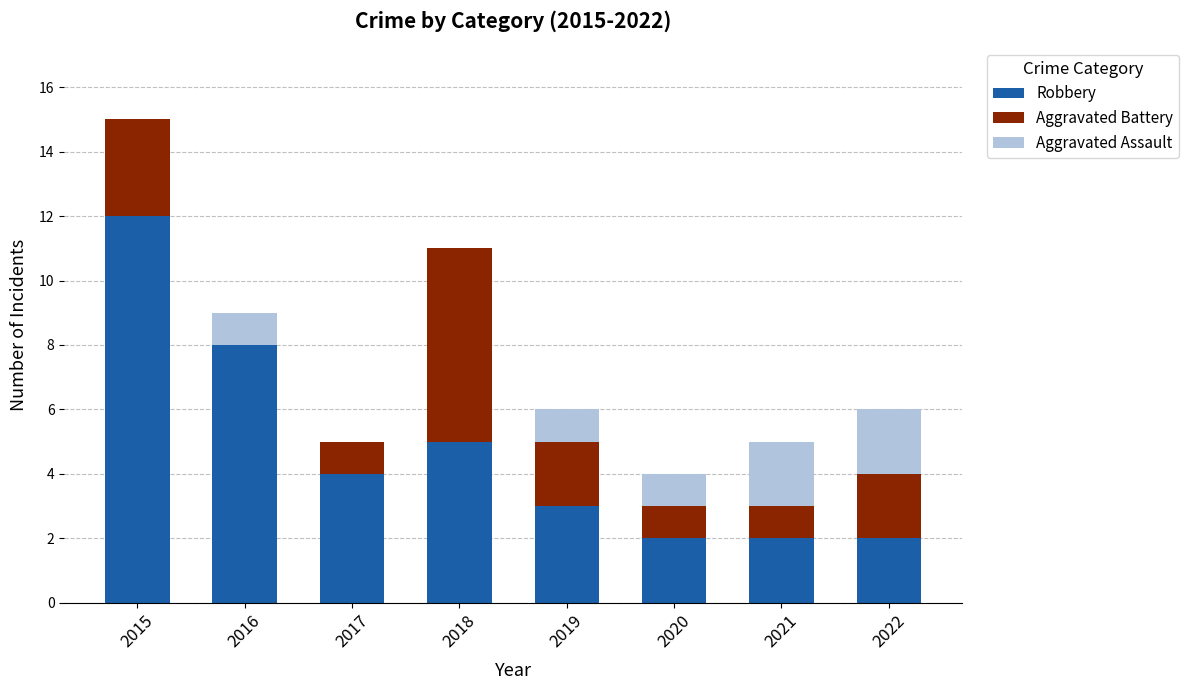

The Robbery series shows 3 at 2015. True or false?

False